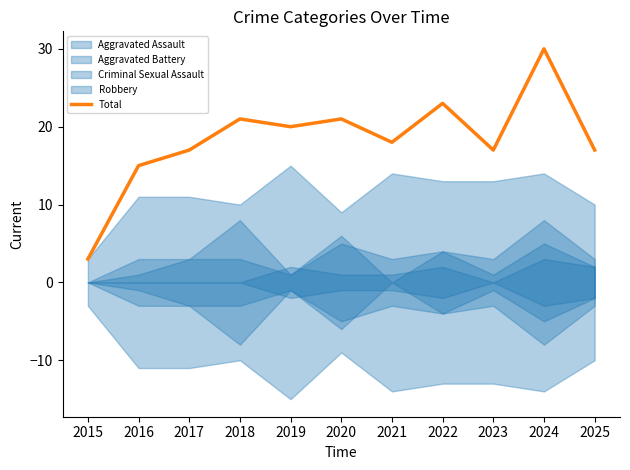

How many points are lower than both their immediate neighbors (excluding endpoints)?

3